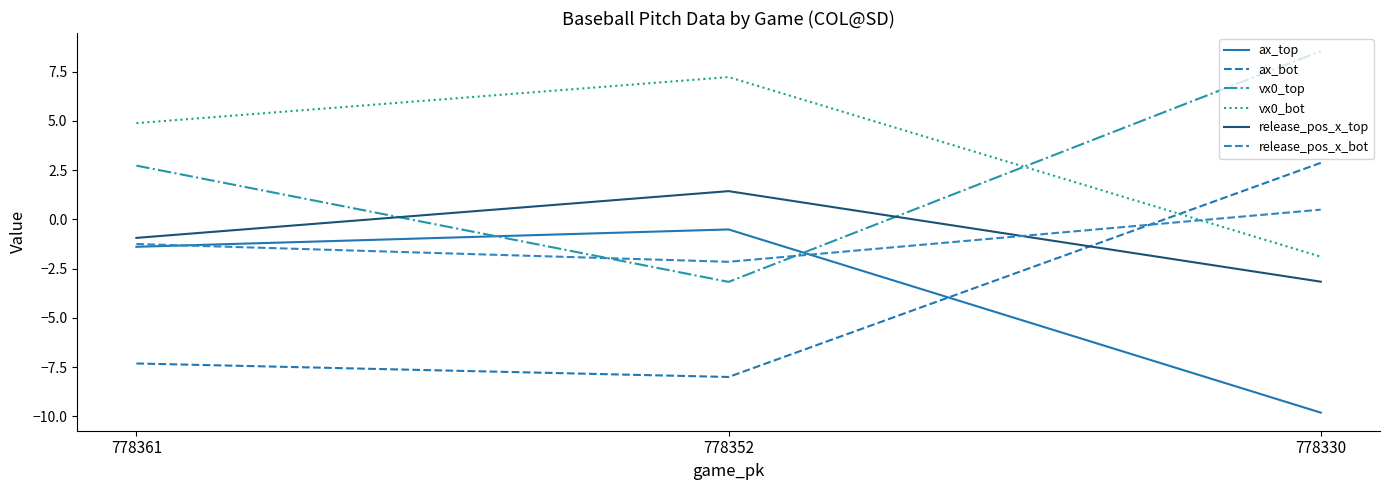

At which label does ax_bot first exceed -7?

778330